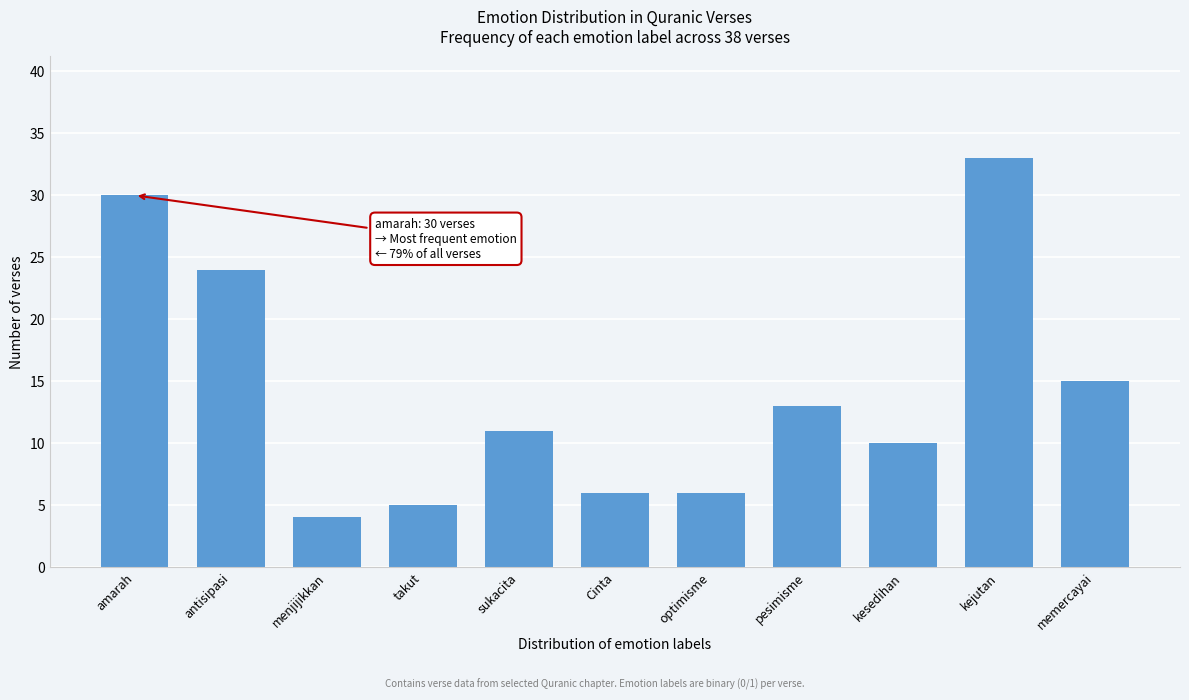

Reading left to right, extract all data points from this chart.

amarah=30	antisipasi=24	menjijikkan=4	takut=5	sukacita=11	Cinta=6	optimisme=6	pesimisme=13	kesedihan=10	kejutan=33	memercayai=15